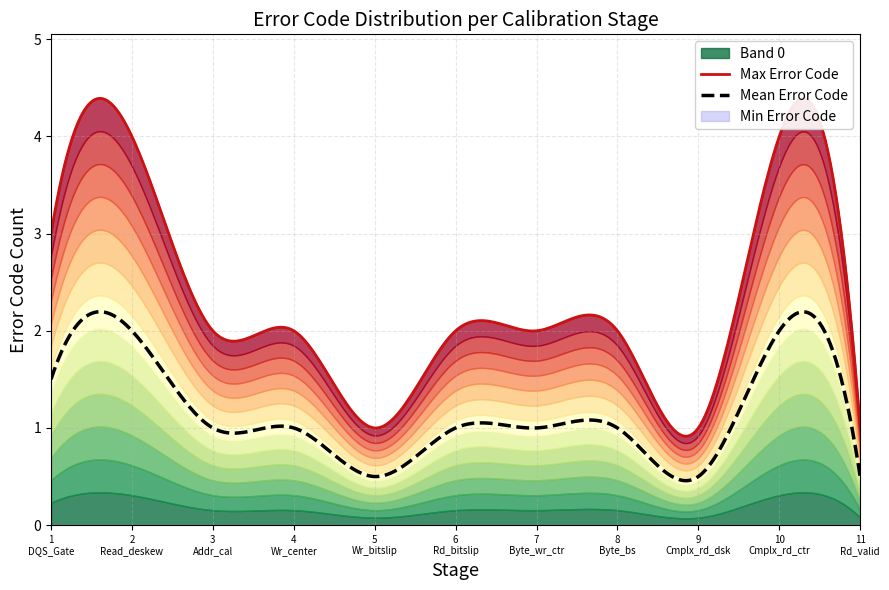

Is it true that Mean Error Code equals 0.5 at 2?

False